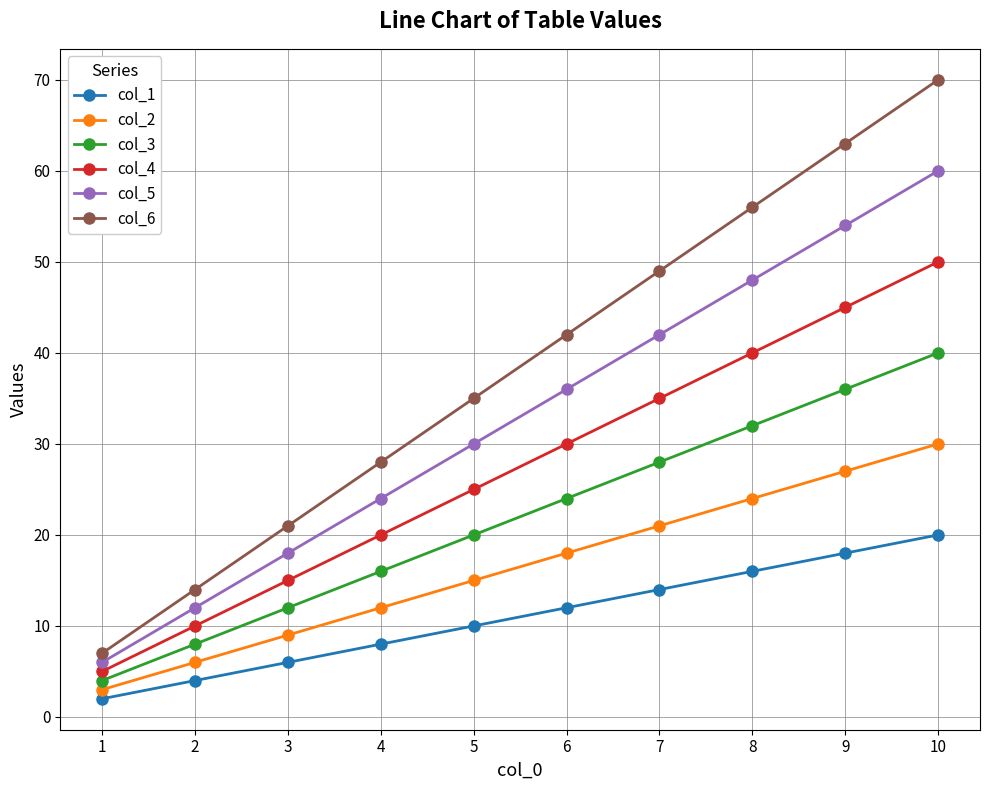

Does the chart display data point markers on the line(s)?

Yes